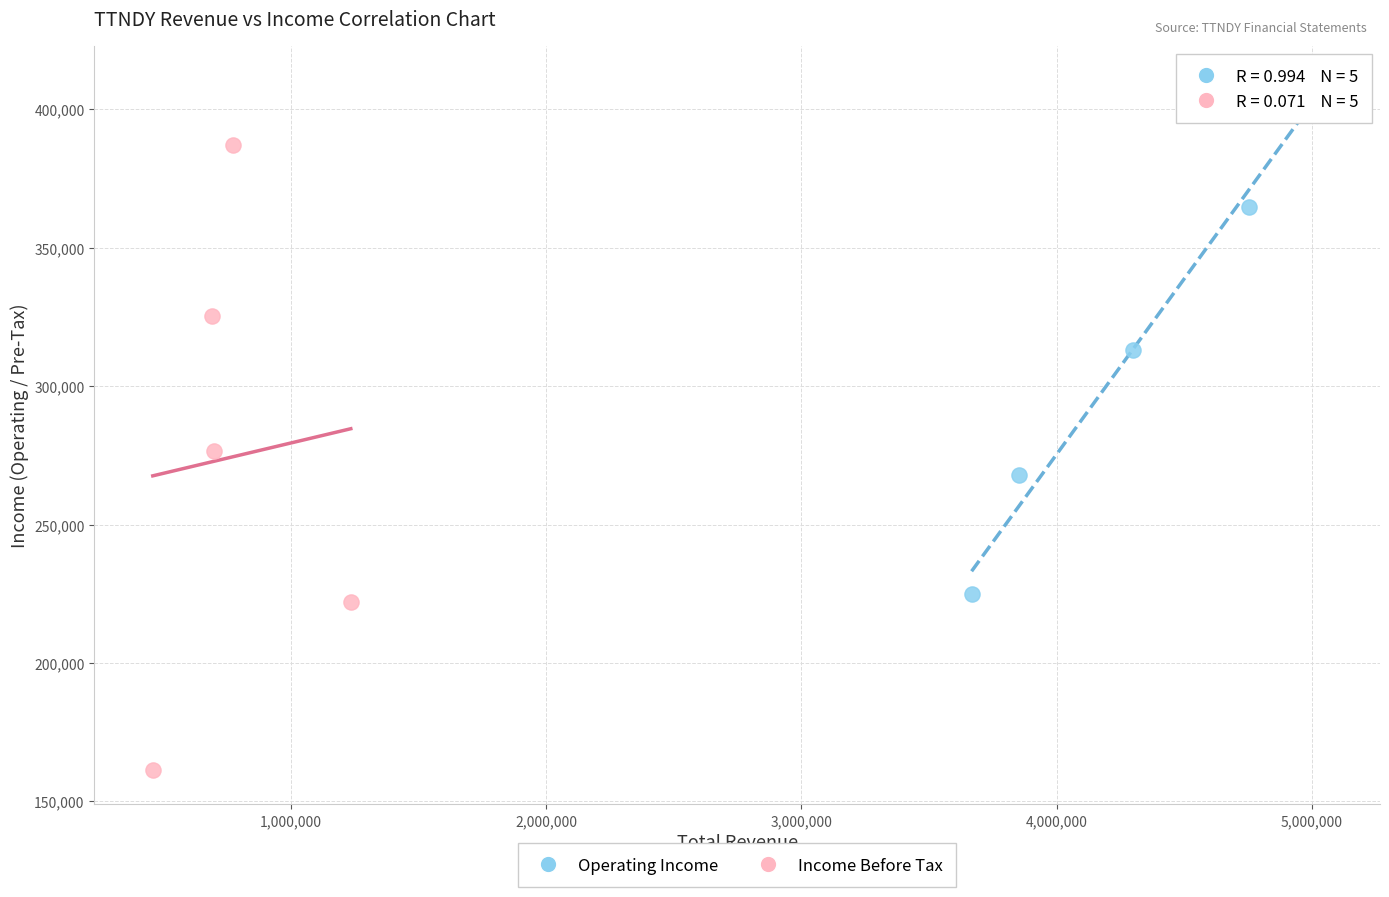

Which series reaches the minimum Y coordinate?

Income Before Tax